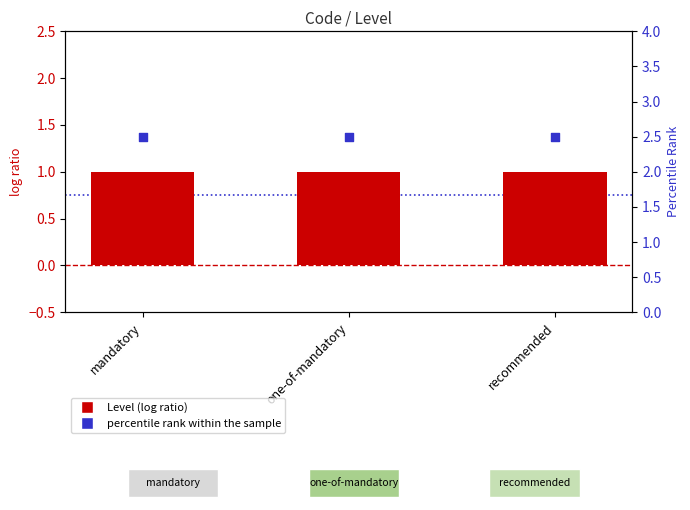

Which series reaches the maximum Y coordinate?

percentile rank within the sample